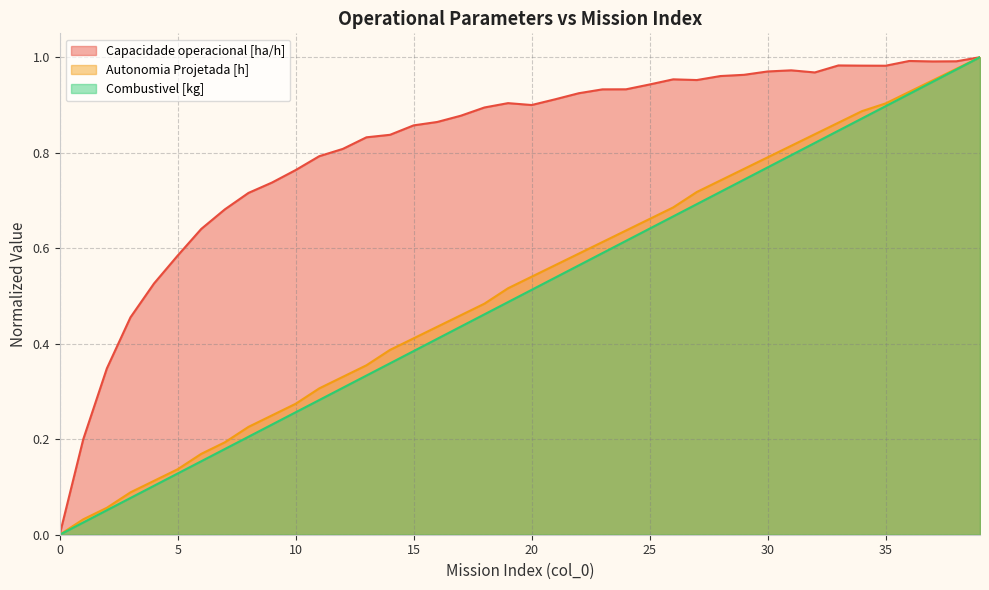

Which series has the largest total across all categories?

Capacidade operacional [ha/h]